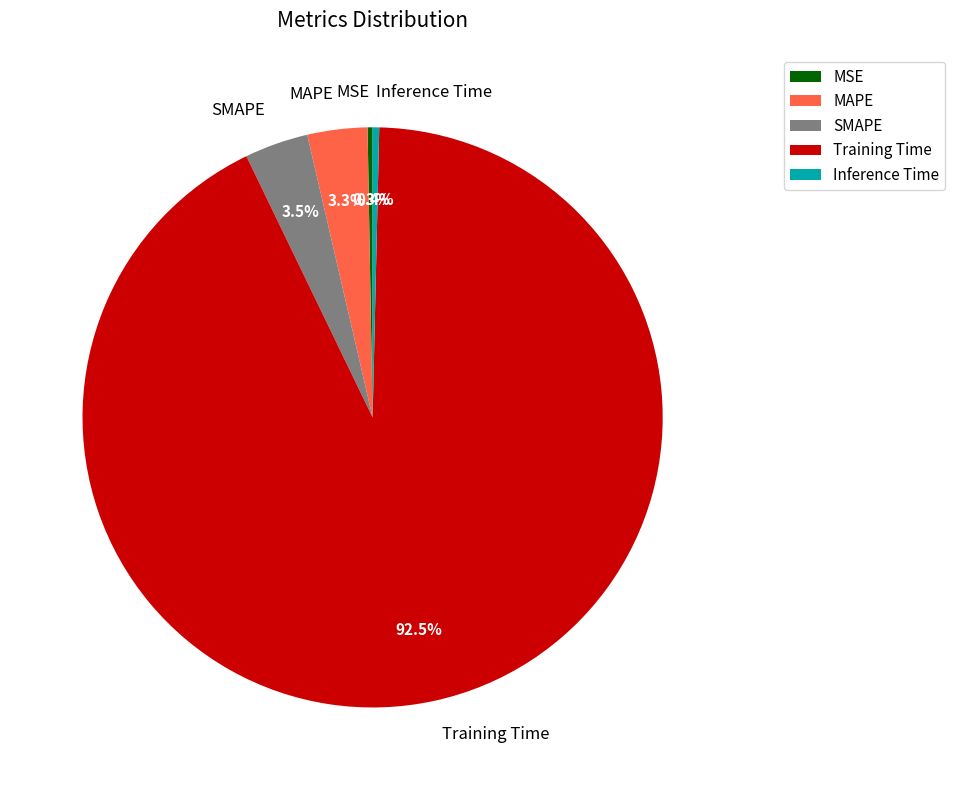

Between MSE and SMAPE, which is larger?

SMAPE